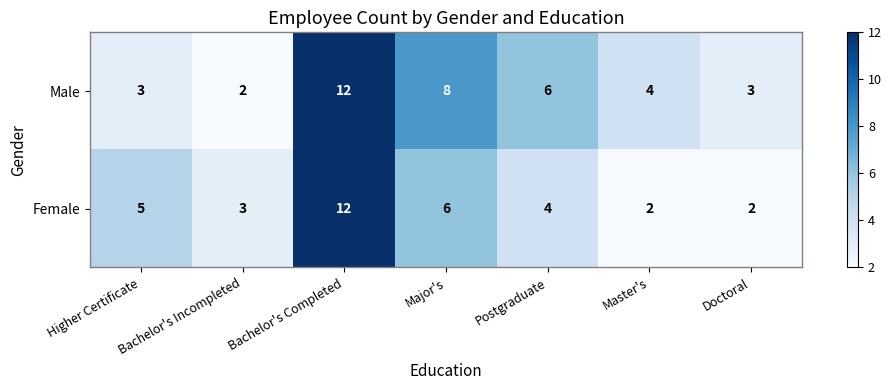

What is the sum of all Male values?

38